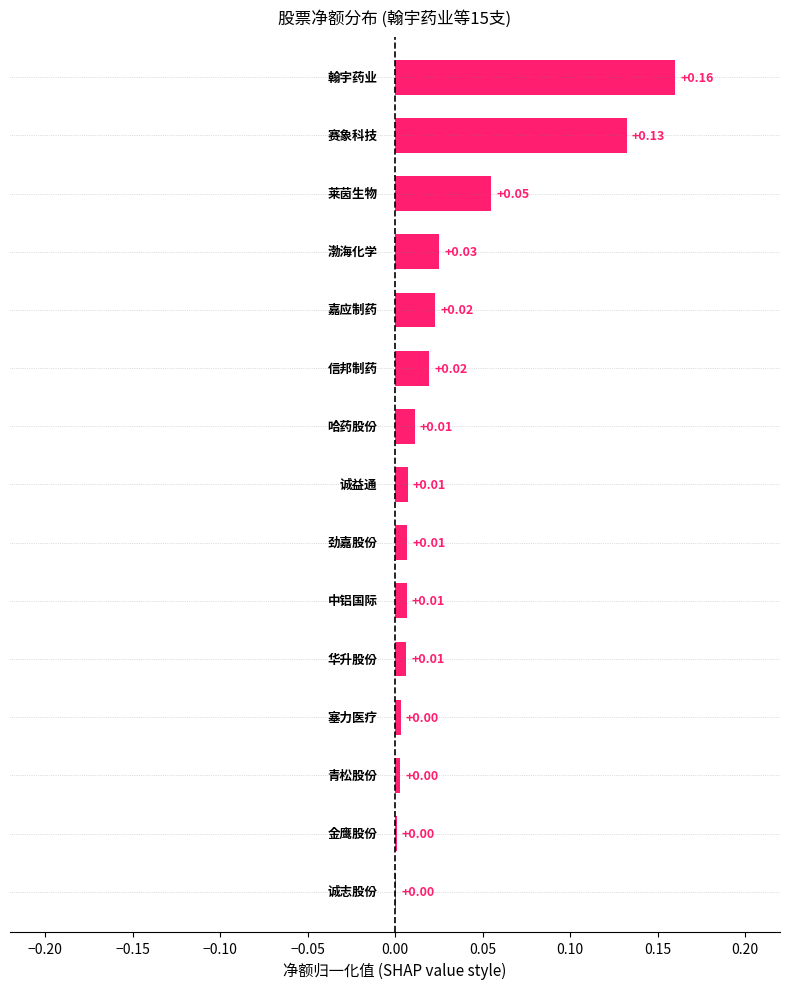

What is the sum of all values?

0.5